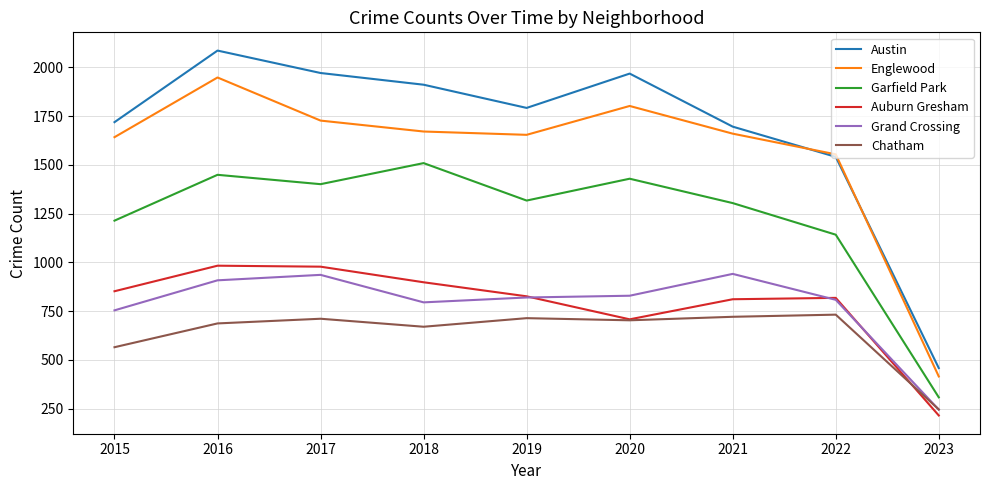

True or false: Austin has a value of 458 at 2023.

True